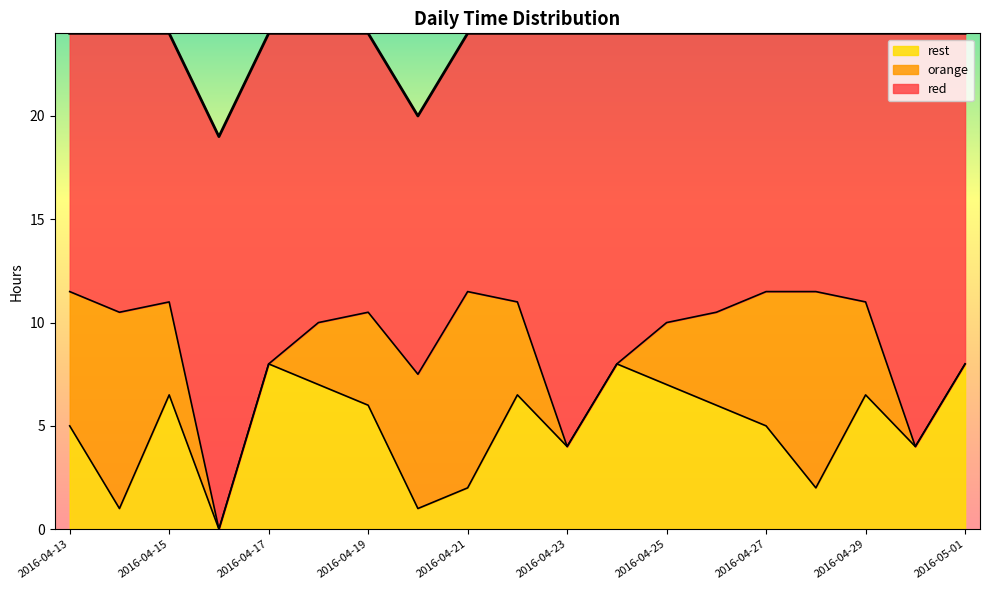

True or false: red and rest intersect in this chart.

False